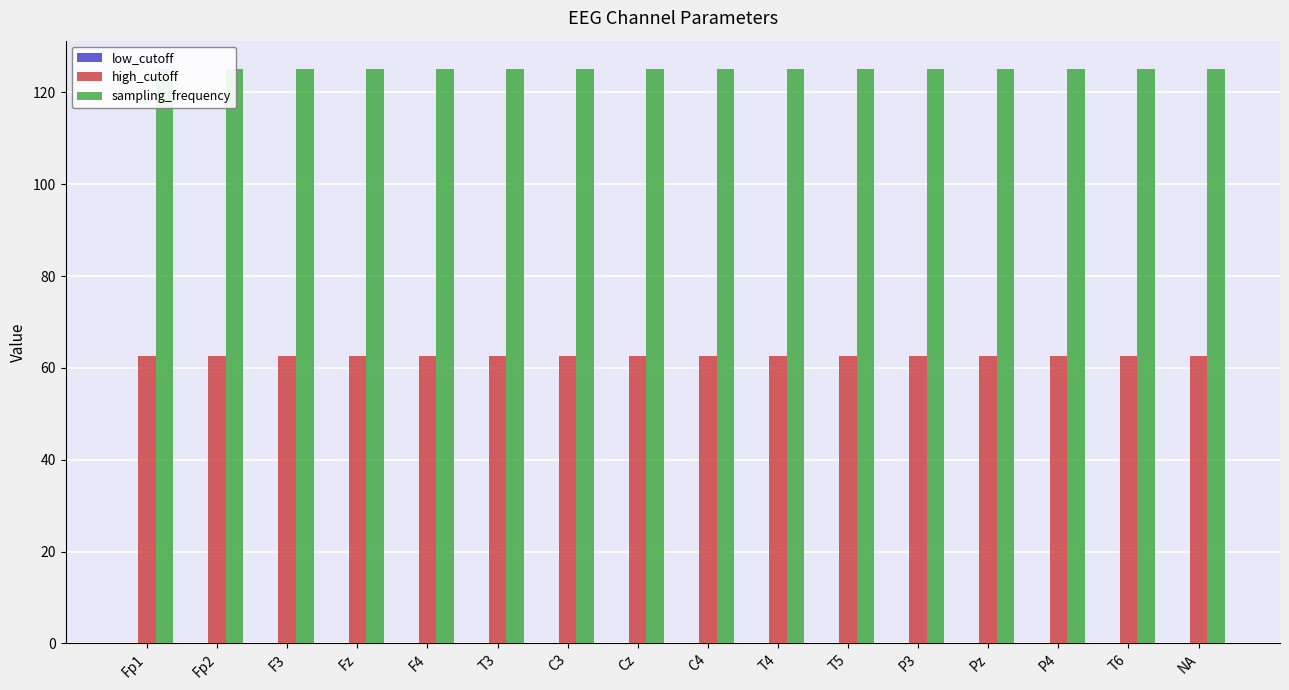

How many bars are there in each group?

3